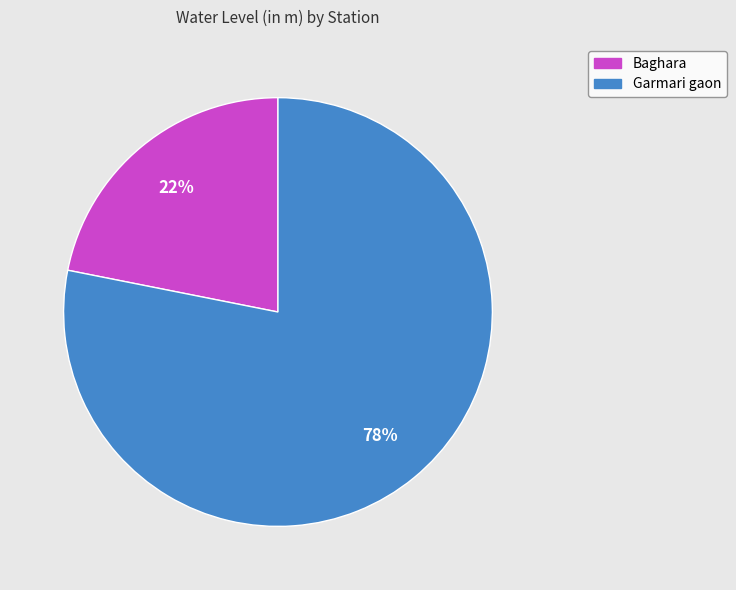

Is the sum of Garmari gaon and Baghara greater than half?

Yes